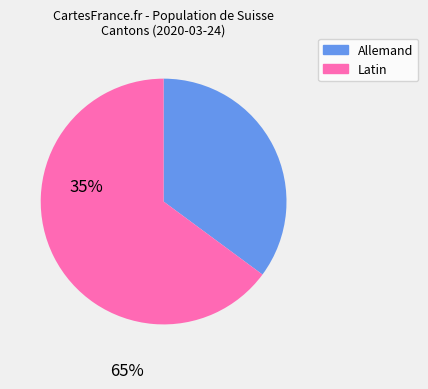

Count the number of slices in the pie.

2